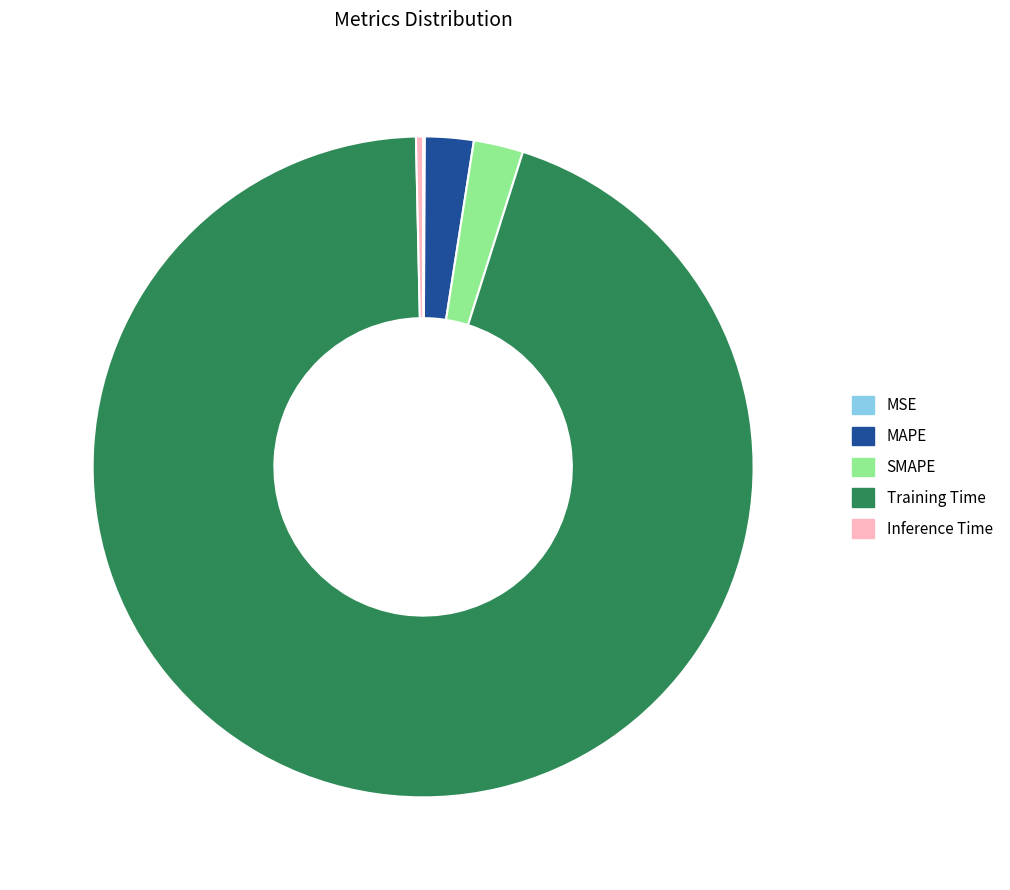

What is the largest slice in the pie chart?

Training Time